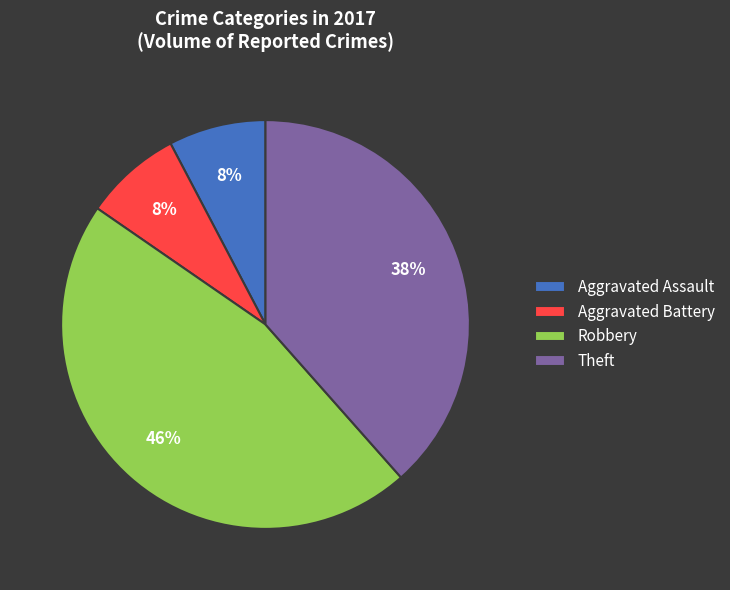

Do Robbery and Aggravated Assault together represent more than half of the pie?

Yes